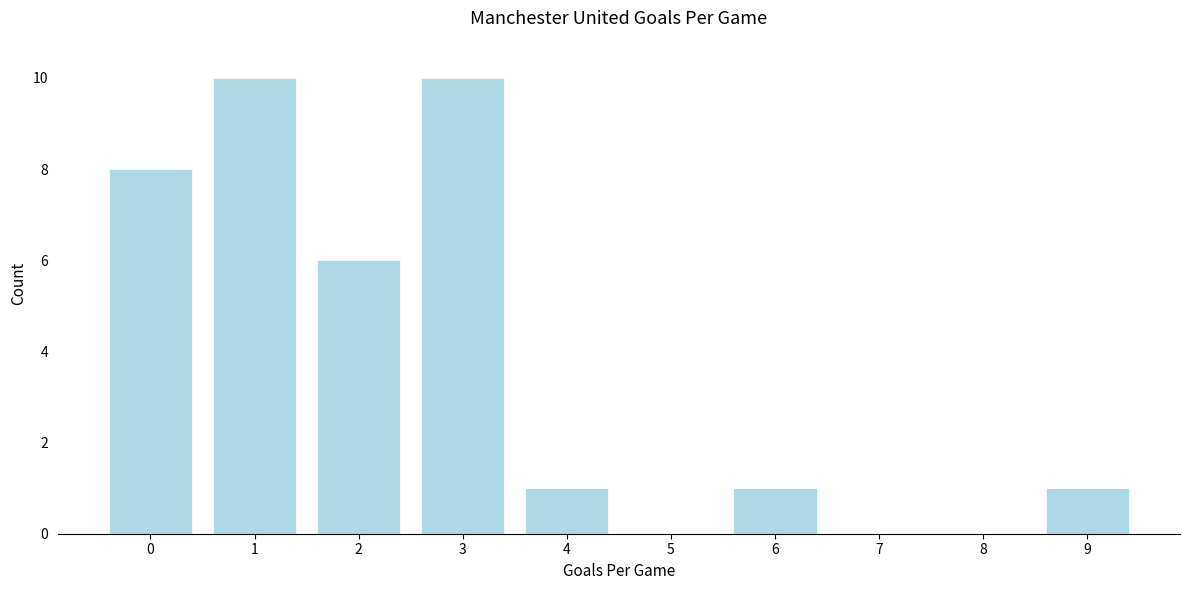

Reading right to left, list all the values displayed in this chart.

9=1	8=0	7=0	6=1	5=0	4=1	3=10	2=6	1=10	0=8